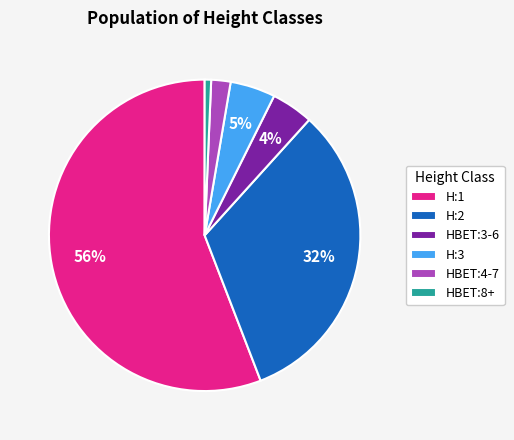

Do H:2 and HBET:4-7 together represent more than half of the pie?

No